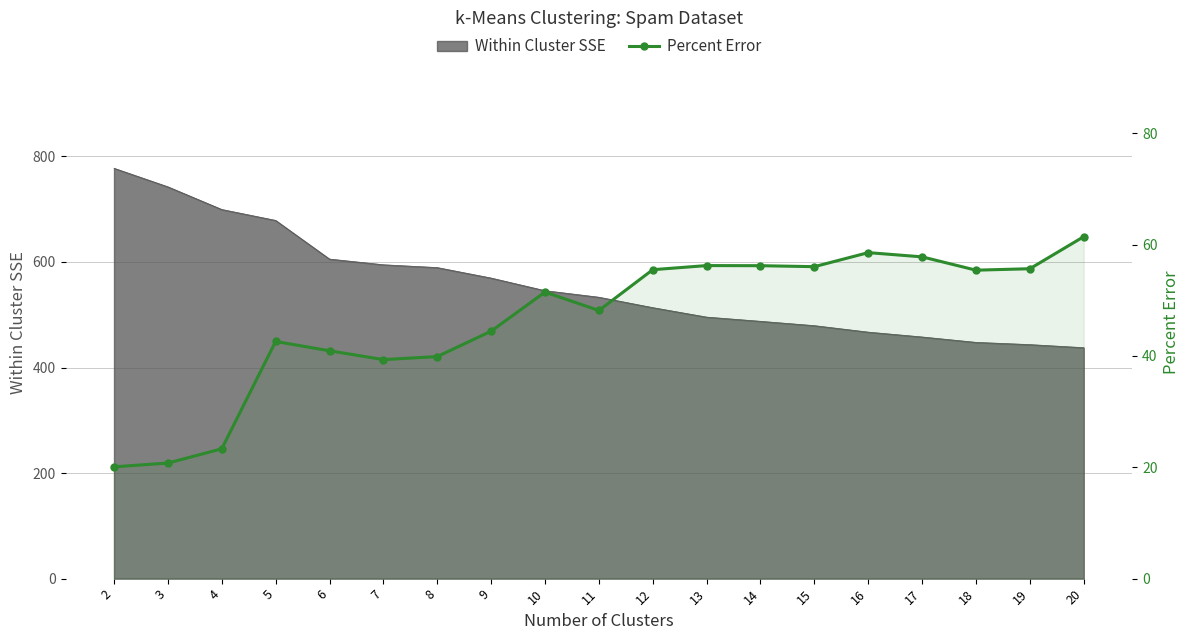

Which label corresponds to the smallest value in the chart?

2